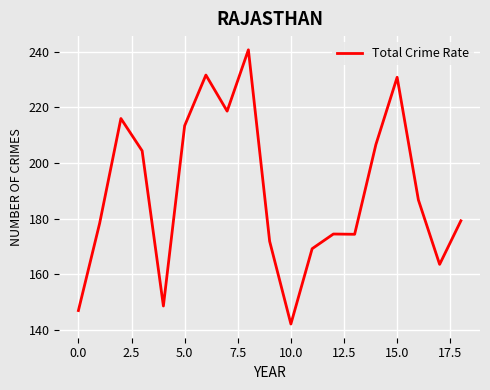

What is the smallest value displayed?

142.1